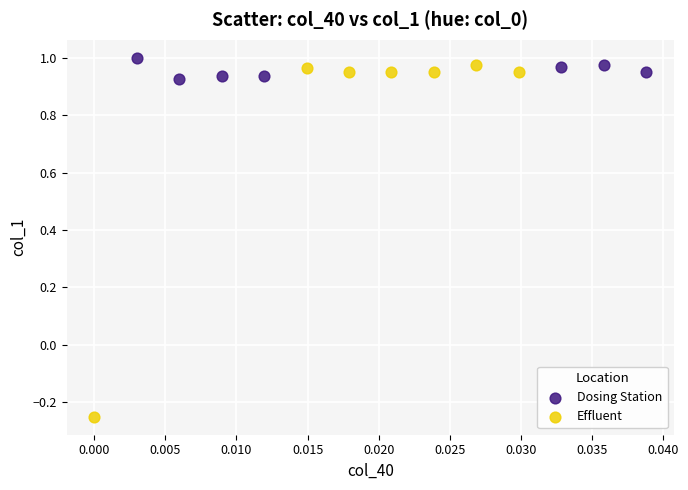

Which series has the widest spread of Y values?

Effluent